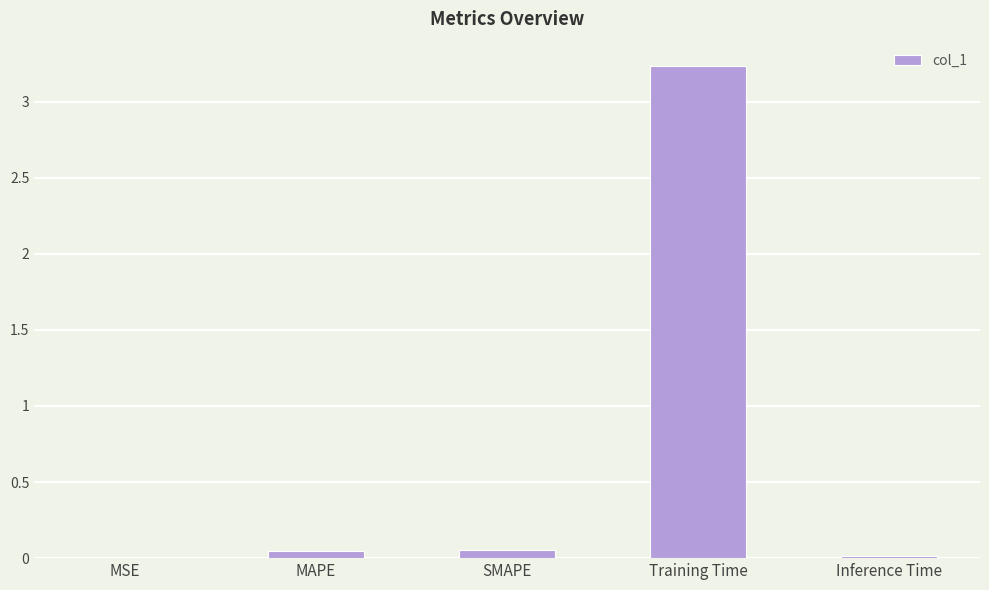

What is the sum of all values?

3.3